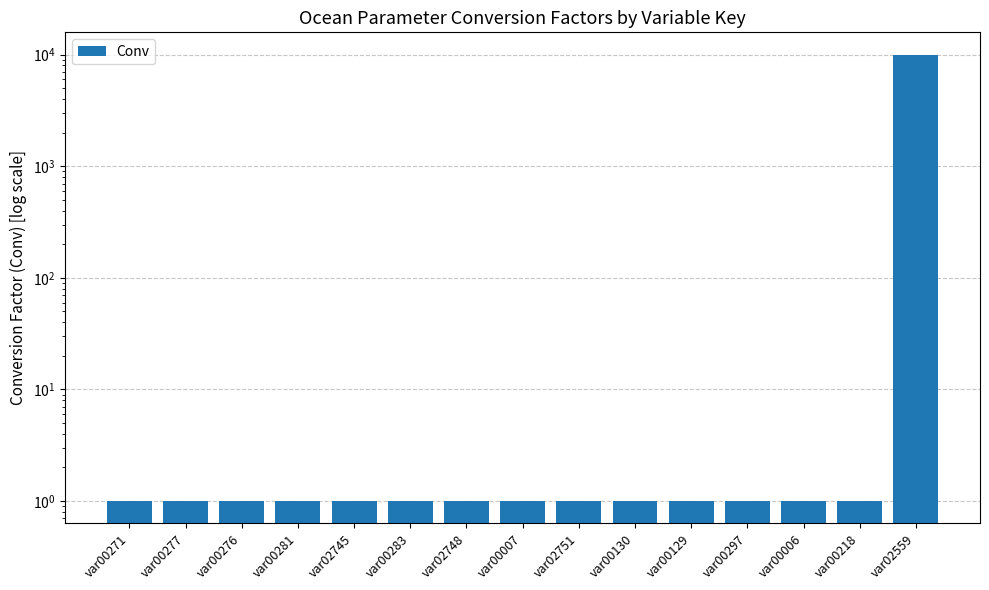

Is it true that the value at var00129 is 1?

True